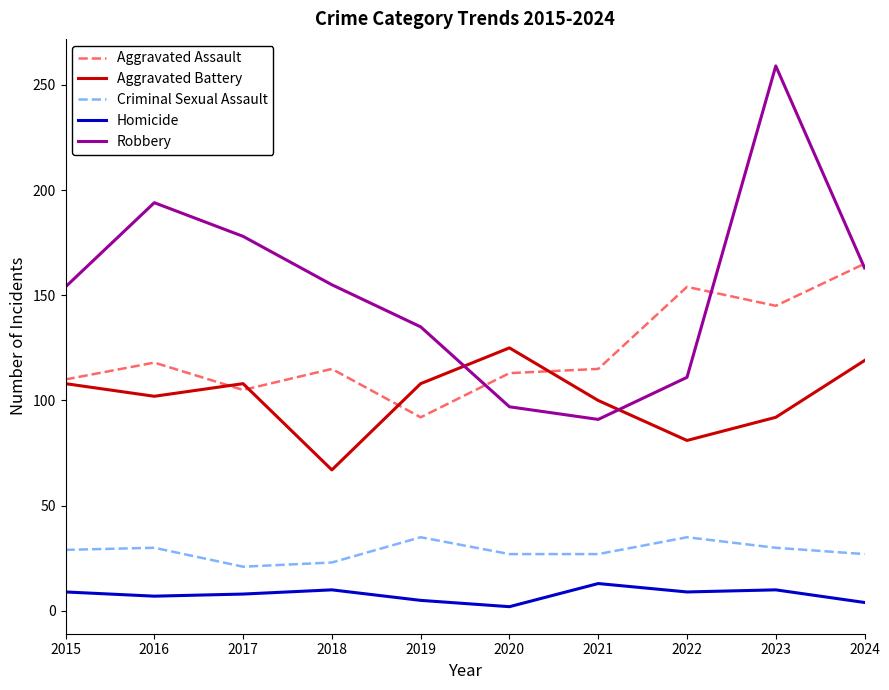

At 2023, list the series in order from smallest to largest.

Homicide, Criminal Sexual Assault, Aggravated Battery, Aggravated Assault, Robbery